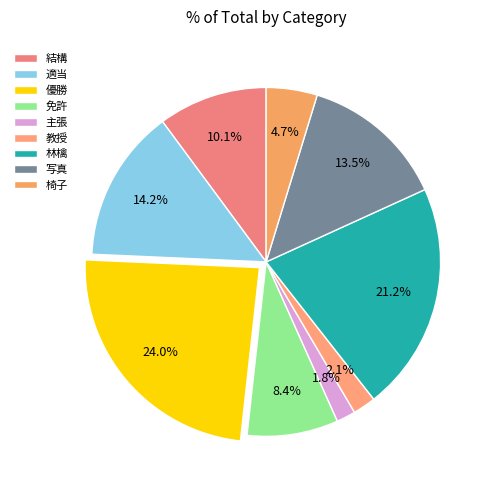

Does 林檎 represent more than half of the total?

No